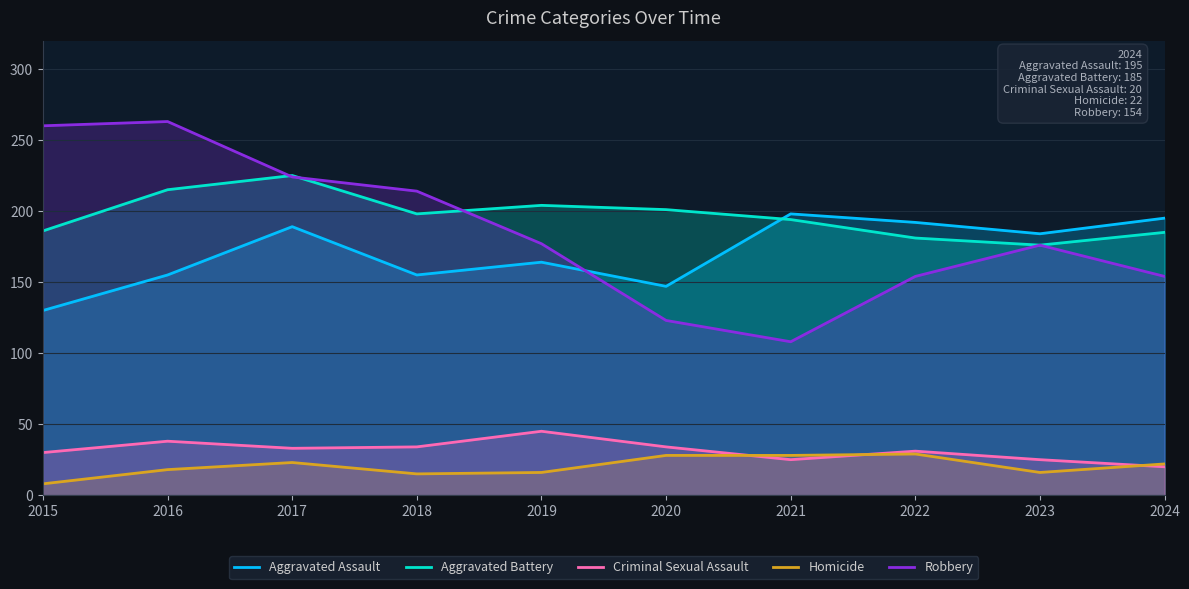

Is it true that Homicide equals 25 at 2019?

False